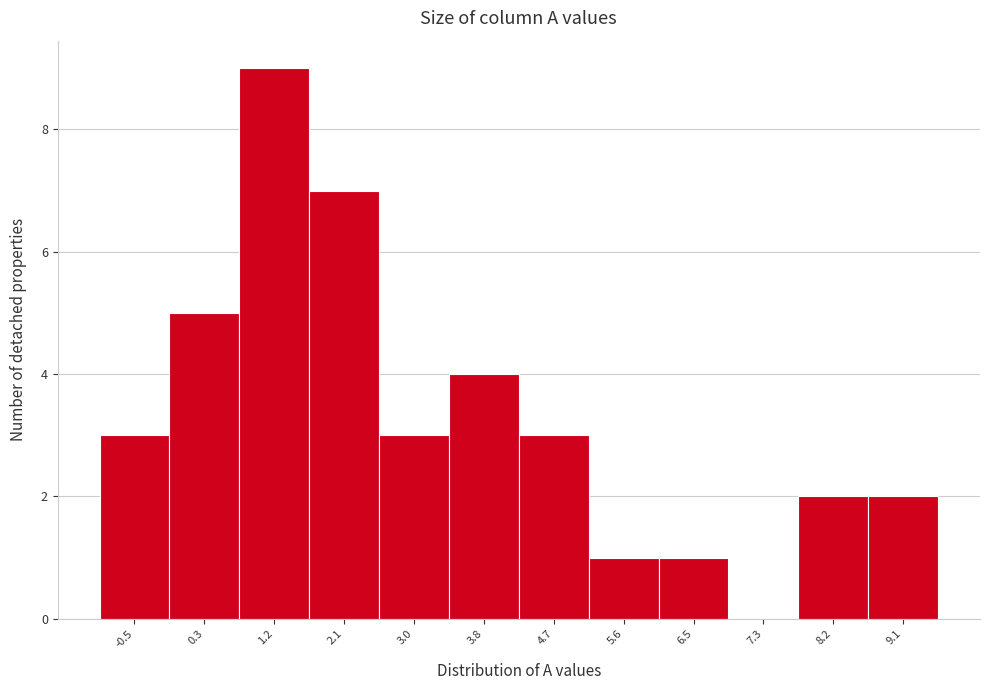

Reading left to right, list every bar in this chart as the range it spans on the x-axis followed by its height. Neither the bar edges nor the heights are printed on the chart, so give them approximately, as read against the axes.

-1.0 to -0.1: 3
-0.1 to 0.8: 5
0.8 to 1.7: 9
1.7 to 2.5: 7
2.5 to 3.4: 3
3.4 to 4.3: 4
4.3 to 5.2: 3
5.2 to 6.0: 1
6.0 to 6.9: 1
6.9 to 7.8: 0
7.8 to 8.7: 2
8.7 to 9.5: 2